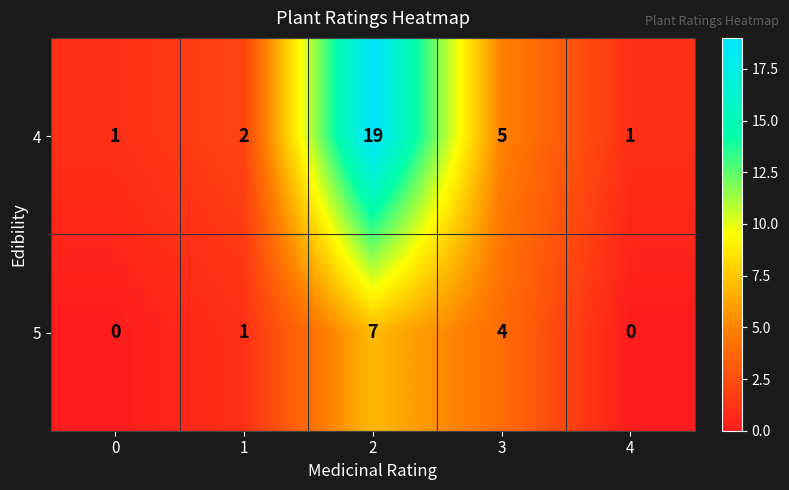

Count the number of data series in this chart.

2